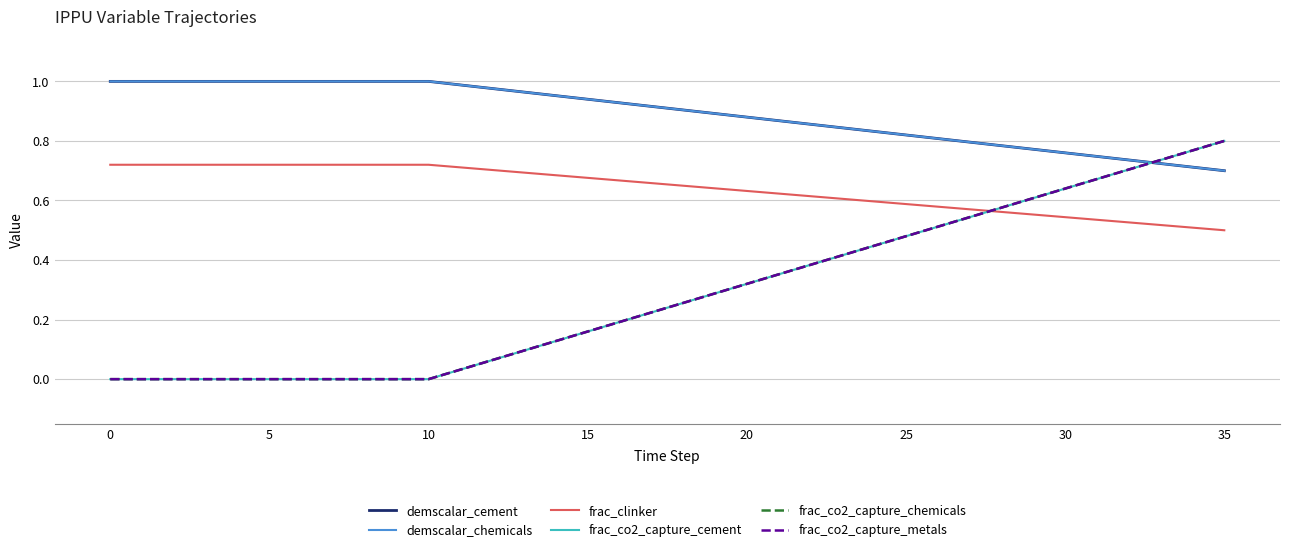

Is this an area chart (filled region under the line)?

No